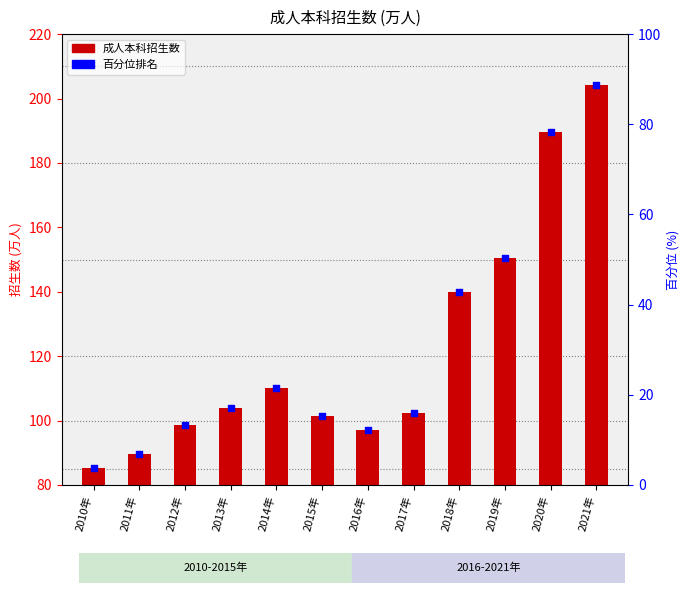

What is the total value across all series at 2012年?

111.7